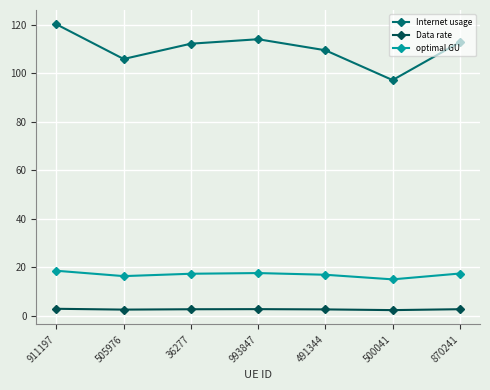

How many Data rate values are between 2 and 3?

7